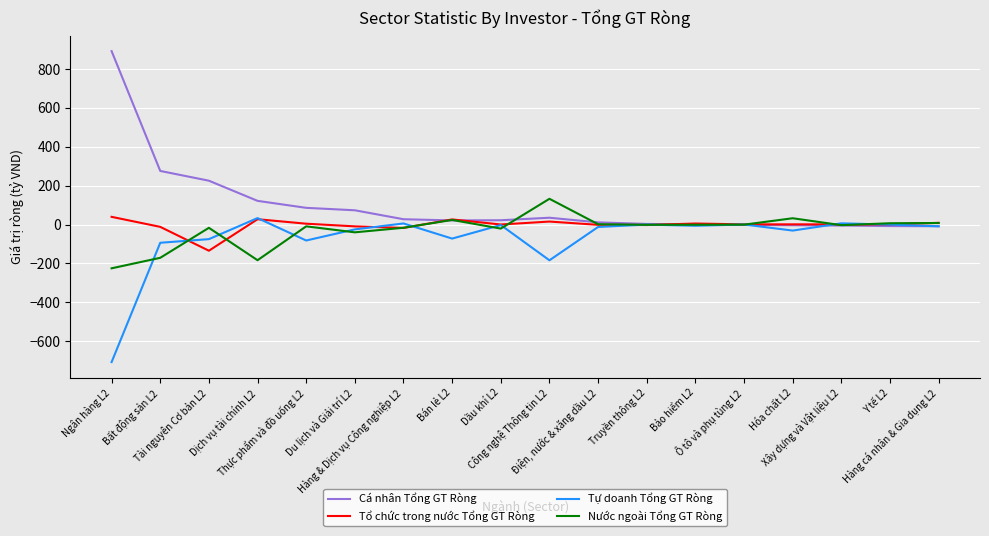

Which series has the largest total across all categories?

Cá nhân Tổng GT Ròng